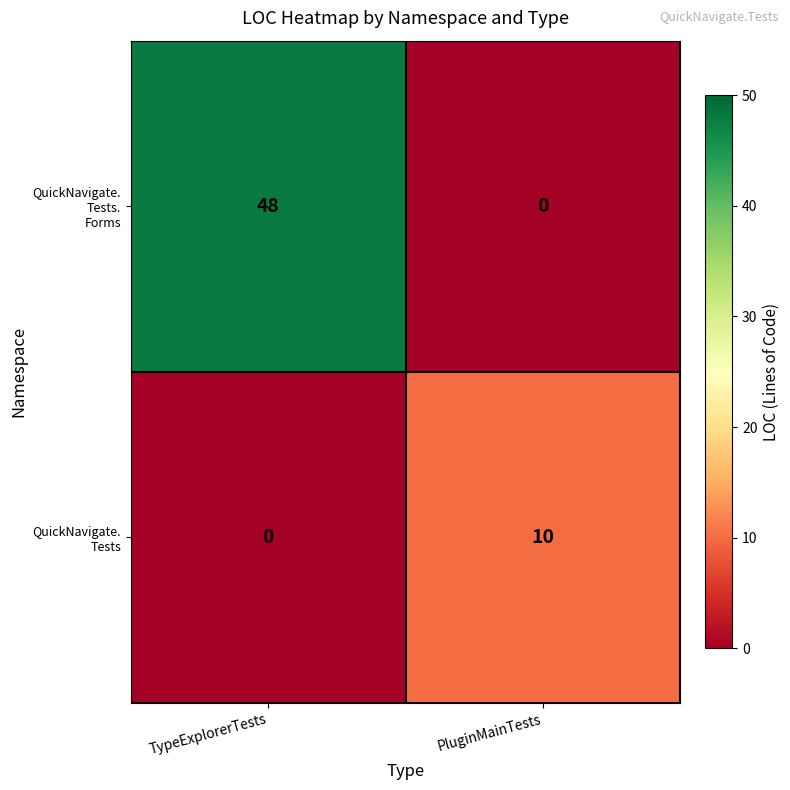

What is the difference between the highest and lowest values at TypeExplorerTests?

48